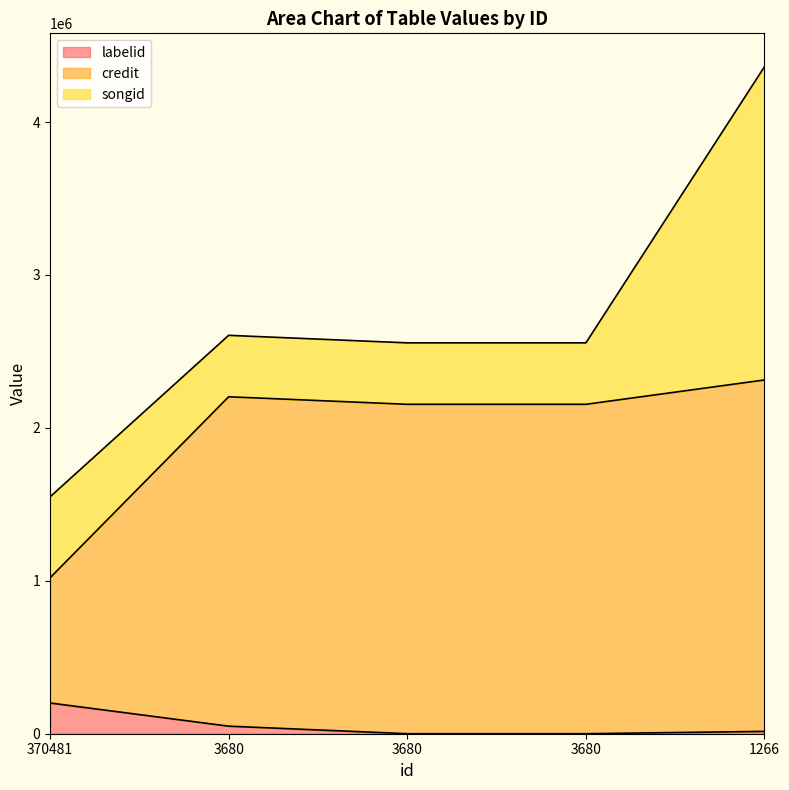

True or false: labelid and credit intersect in this chart.

False